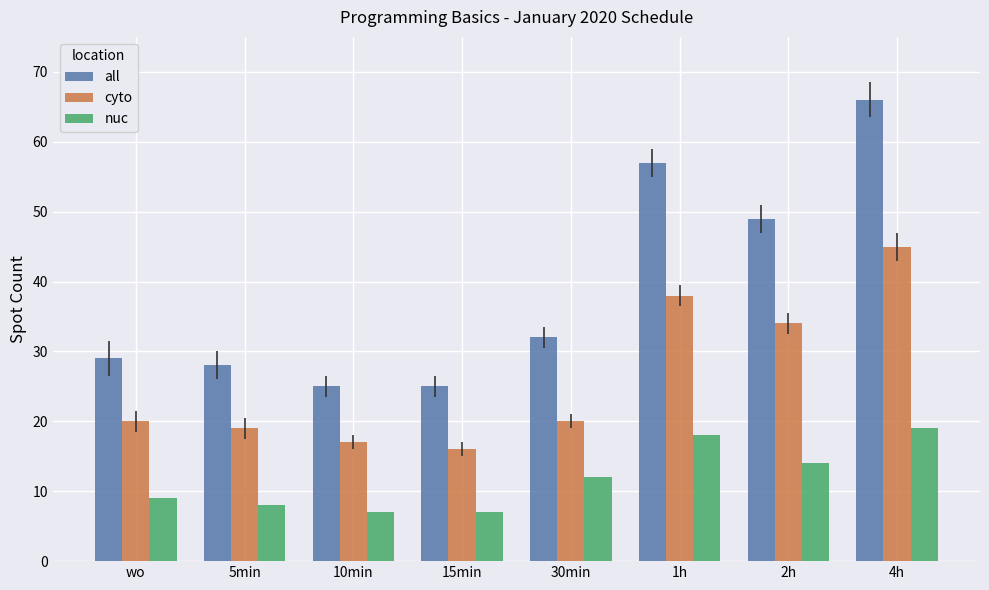

What is the label of the 7th bar from the right?

5min